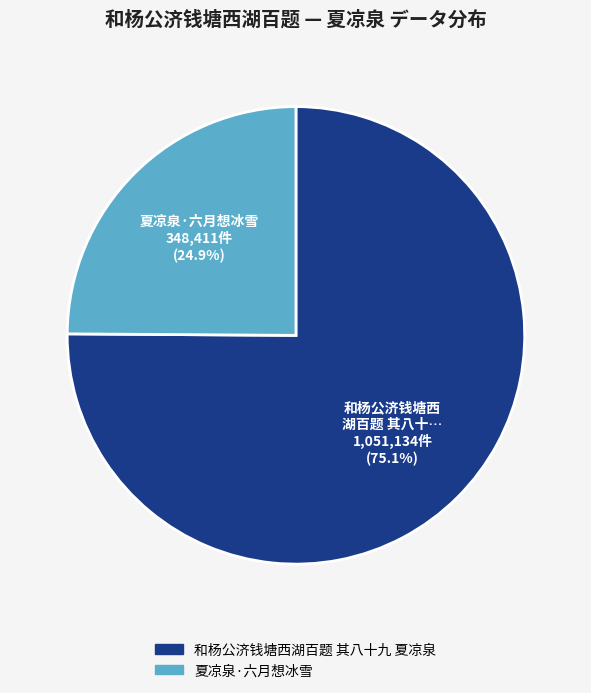

What is the largest slice in the pie chart?

和杨公济钱塘西湖百题 其八十九 夏凉泉